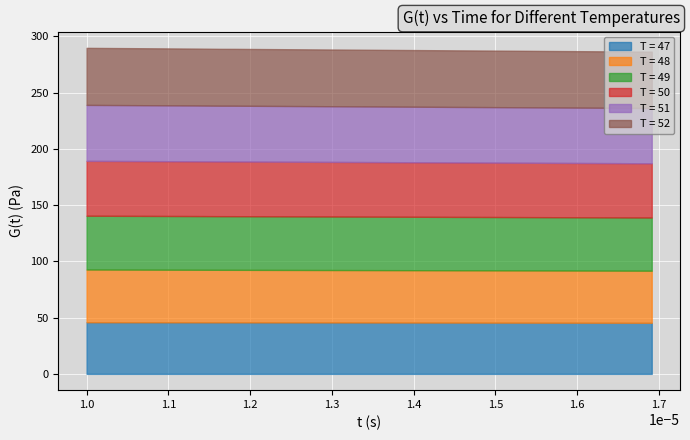

Read the T = 50 value at 10.

48.6